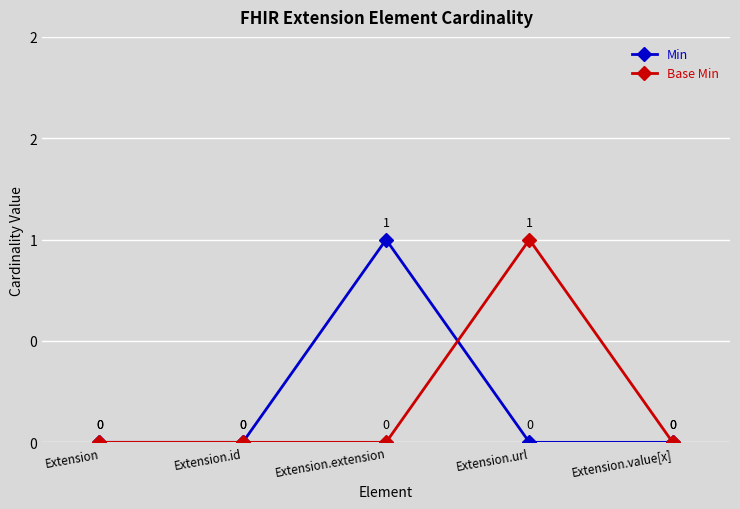

Which series has the largest total across all categories?

Min